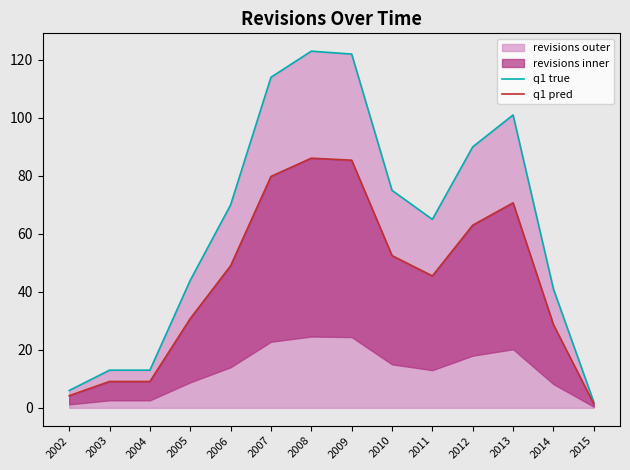

What is the total value across all series at 2002?

10.2